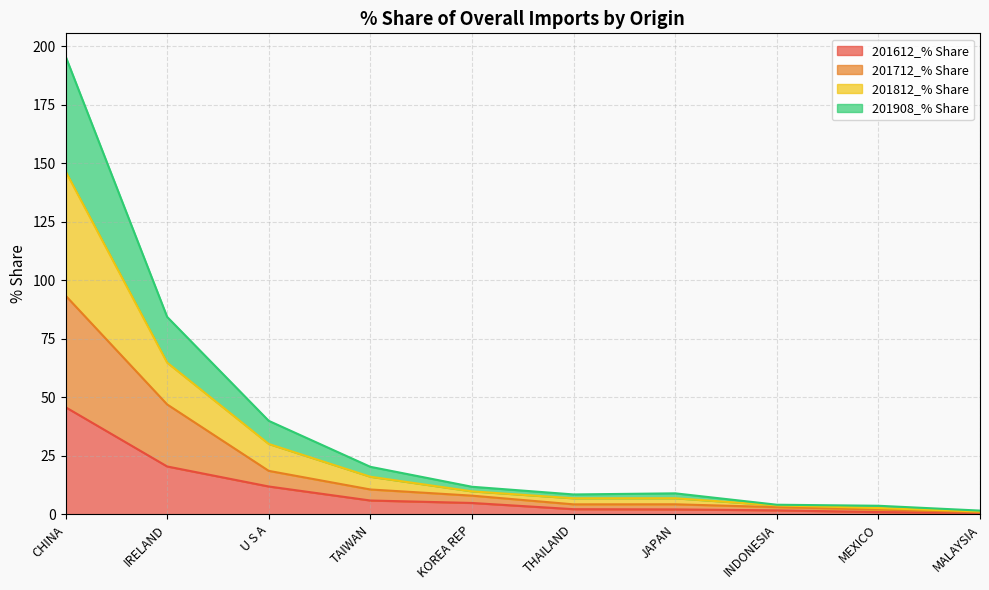

What is the total value across all series at CHINA?

195.8